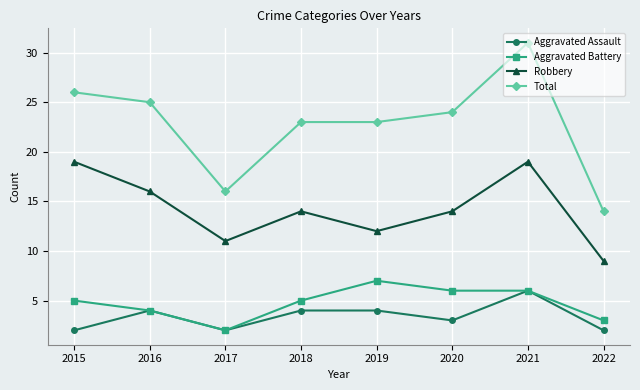

Reading left to right, transcribe all the data shown in this chart.

Aggravated Assault: 2015=2	2016=4	2017=2	2018=4	2019=4	2020=3	2021=6	2022=2
Aggravated Battery: 2015=5	2016=4	2017=2	2018=5	2019=7	2020=6	2021=6	2022=3
Robbery: 2015=19	2016=16	2017=11	2018=14	2019=12	2020=14	2021=19	2022=9
Total: 2015=26	2016=25	2017=16	2018=23	2019=23	2020=24	2021=31	2022=14